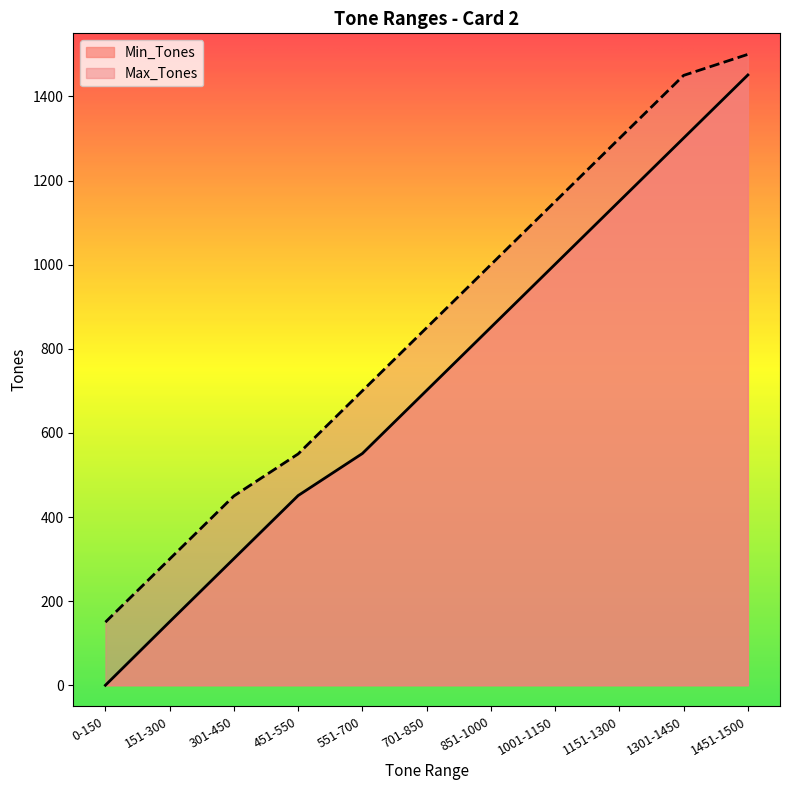

What is the average value of the Min_Tones series?

719